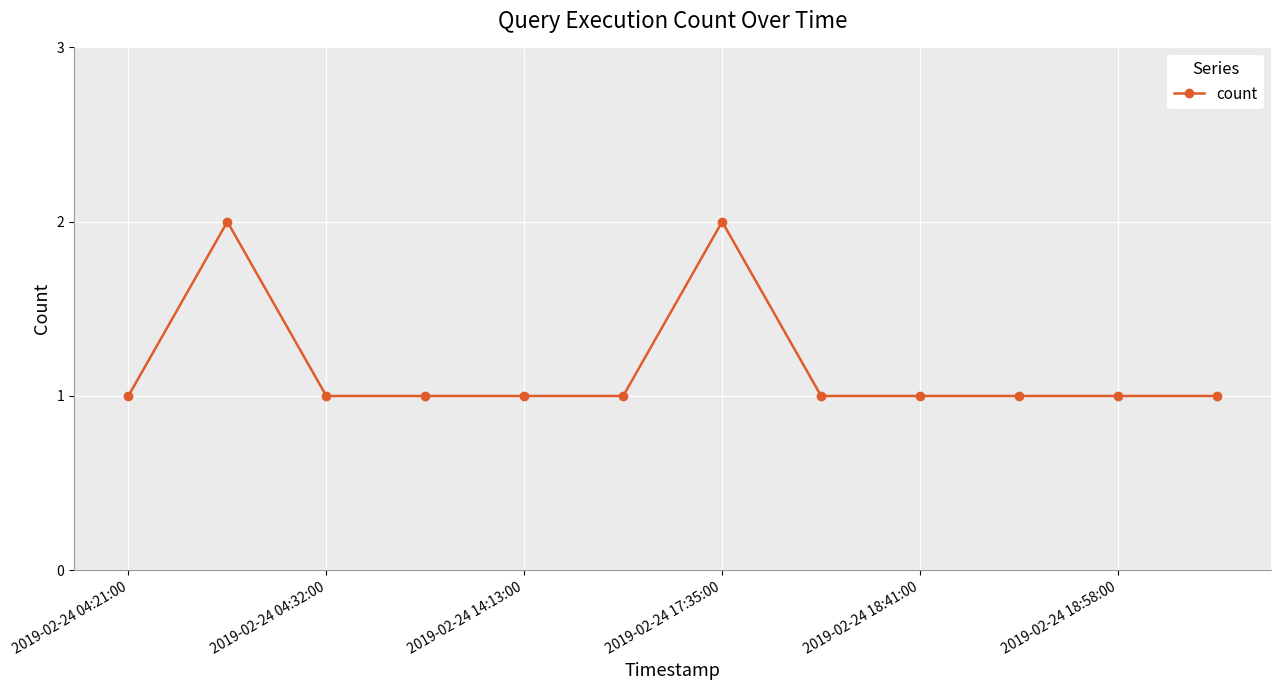

True or false: the data has more than 0 interior local peaks.

True